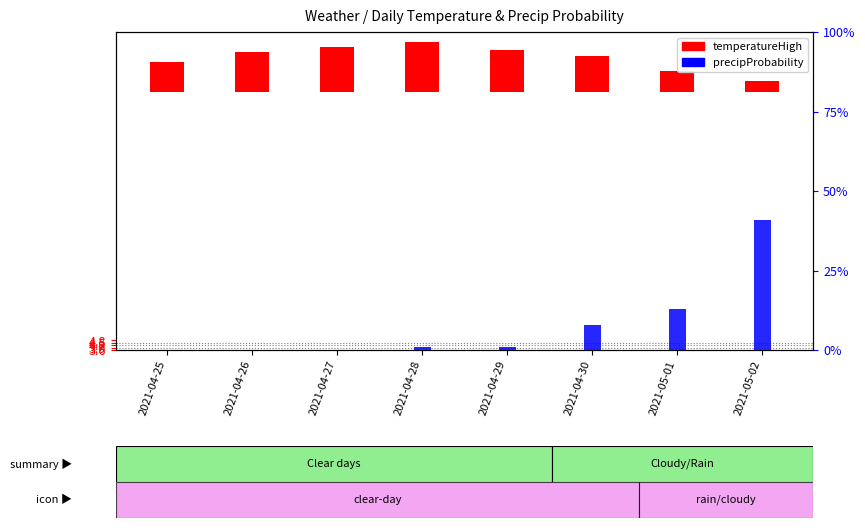

Between 2021-05-02 and 2021-04-26, which is larger?

2021-04-26